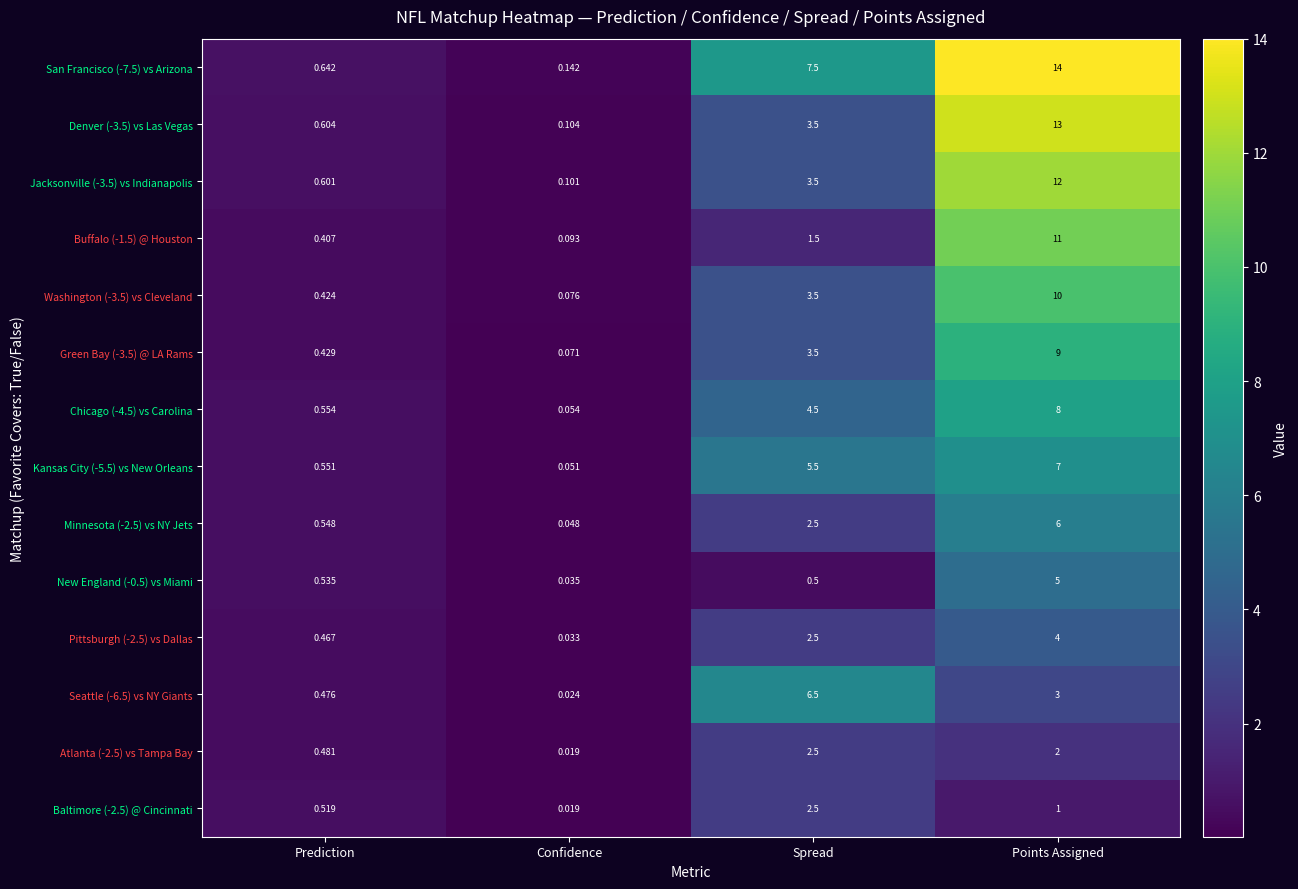

Which series has the largest total across all categories?

San Francisco (-7.5) vs Arizona